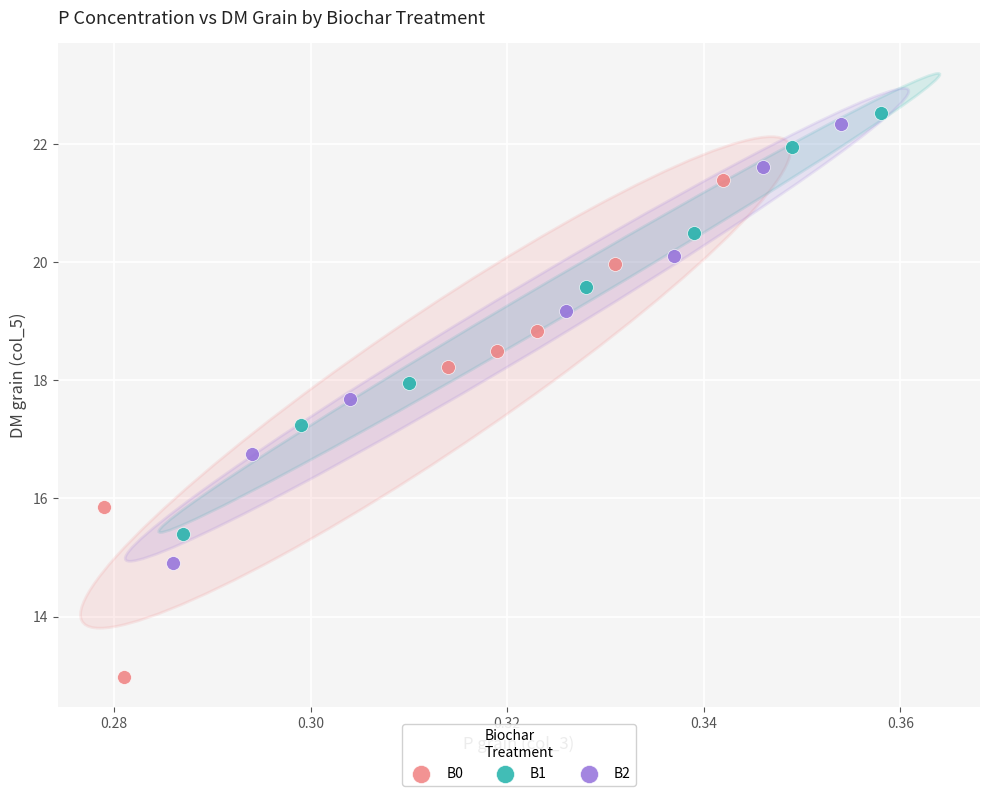

Which series reaches the minimum Y coordinate?

B0